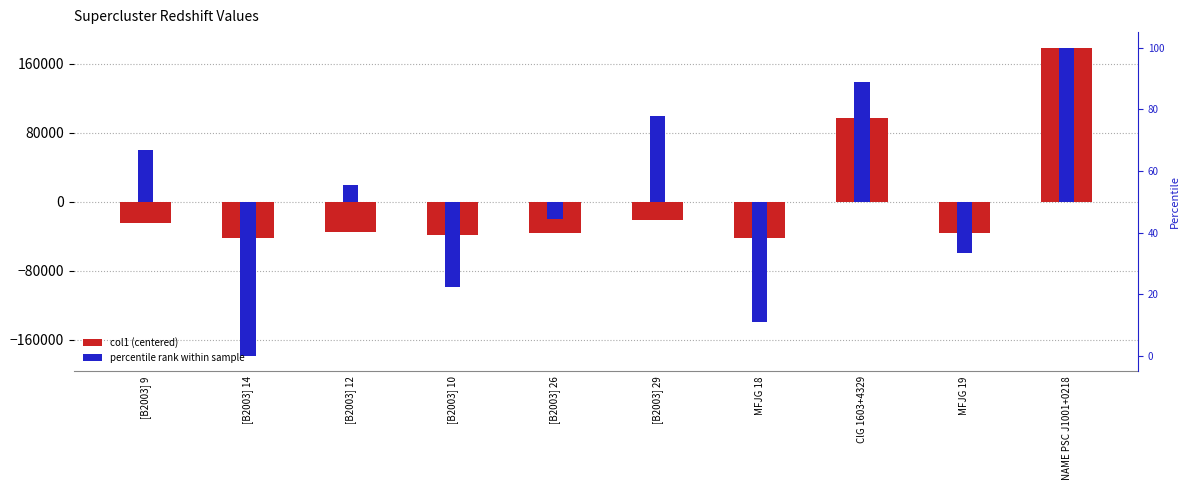

What is the label of the 8th bar from the right?

[B2003] 12